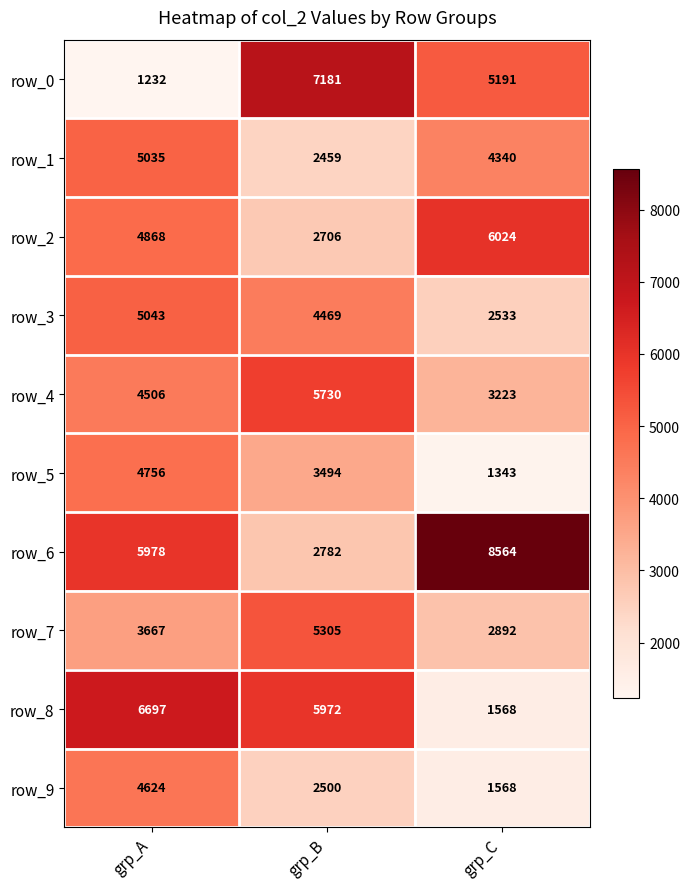

At which category is the sum across all series the highest?

grp_A